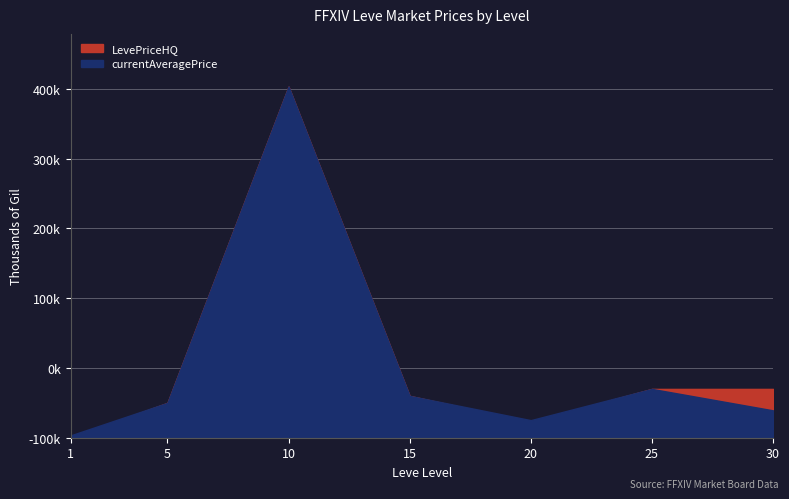

The value of currentAveragePrice at 5 is 23882.3. True or false?

False